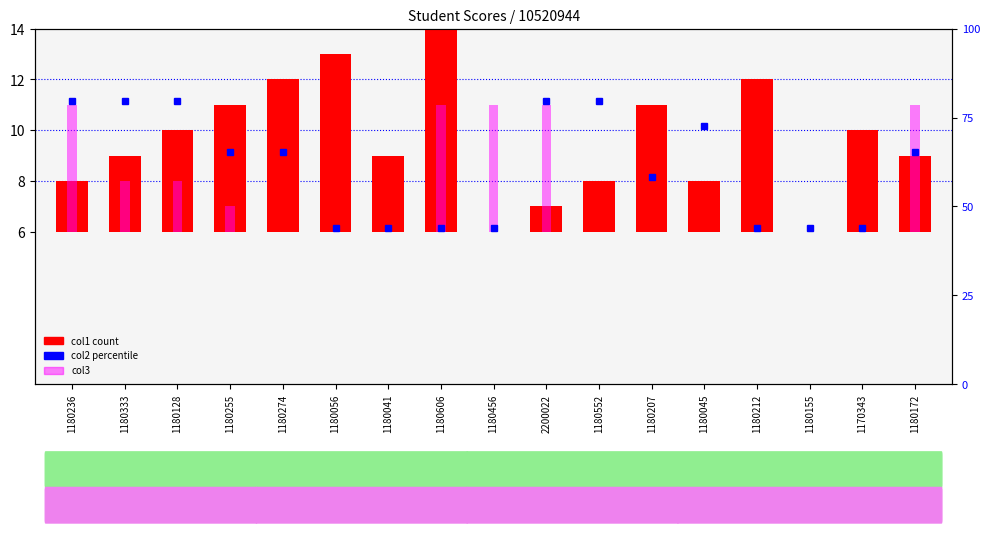

What is the value of the col1 bar at the 4th from the left?

5